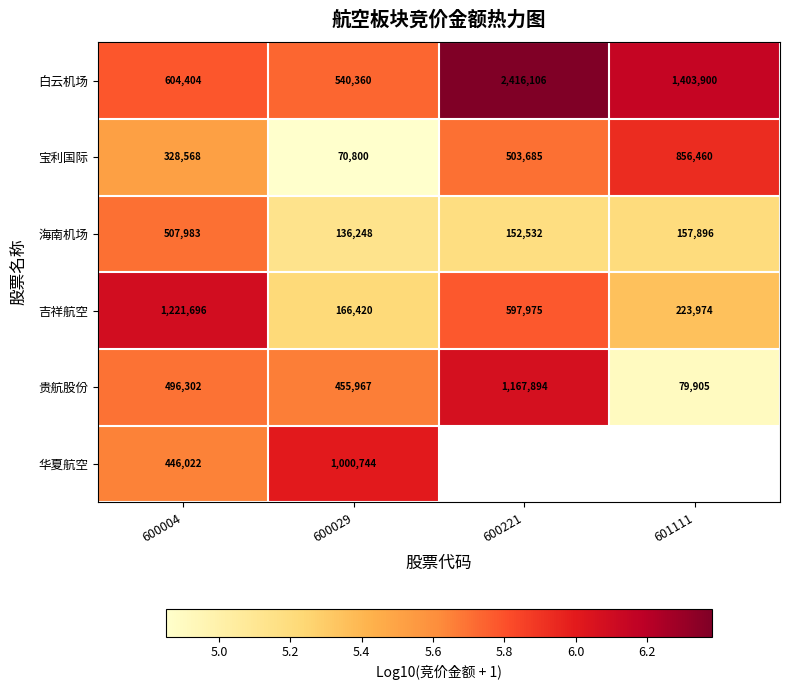

Rank the series at 600029 from lowest to highest value.

宝利国际, 海南机场, 吉祥航空, 贵航股份, 白云机场, 华夏航空